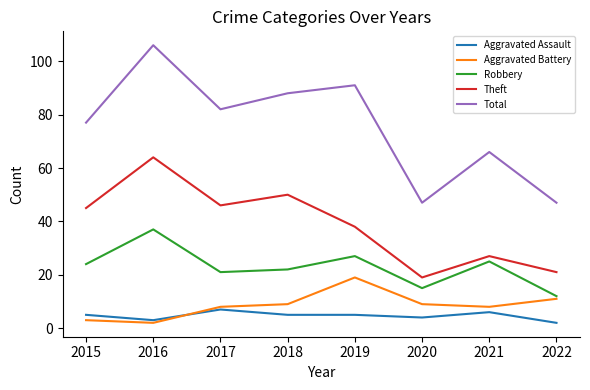

What is the total value across all series at 2015?

154